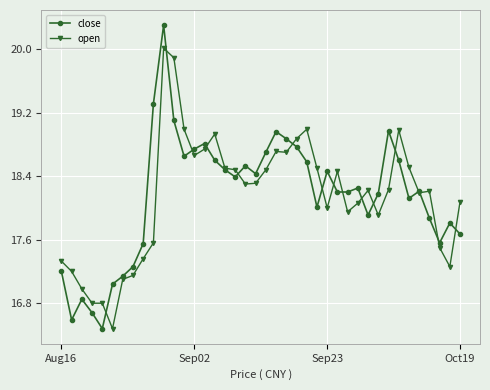

Which series has the largest range (max minus min)?

close